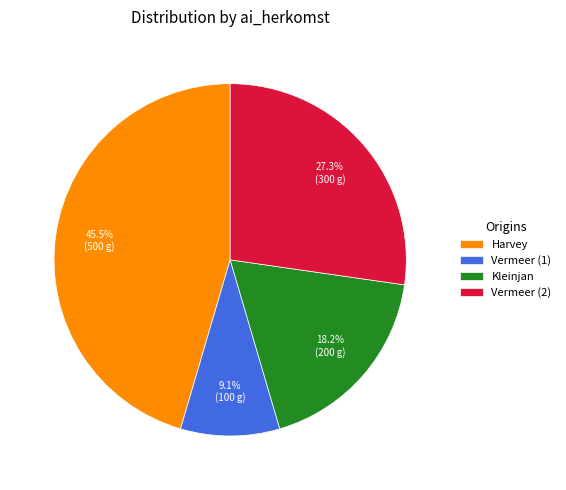

What portion of the pie excludes Harvey?

54.5%